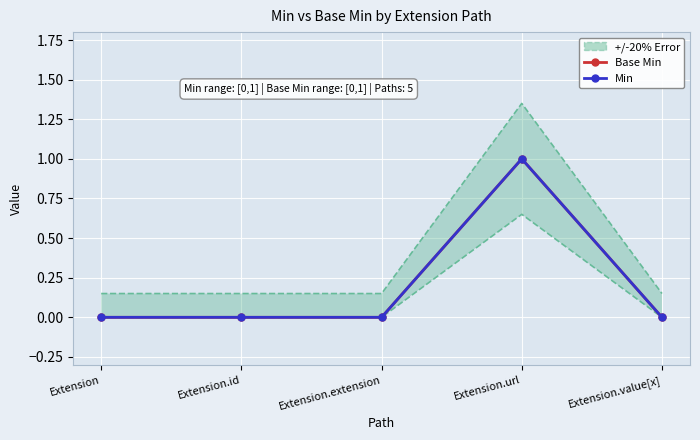

Which series has the widest spread of values?

Base Min